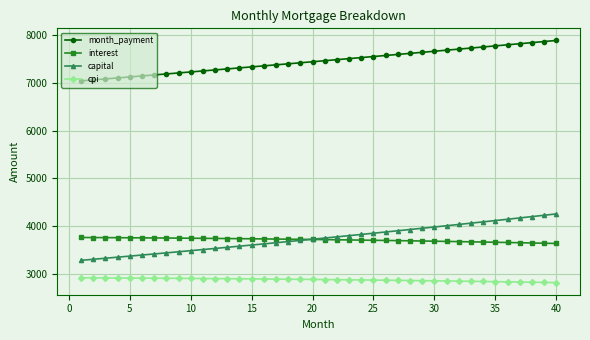

How many lines are shown in the chart?

4